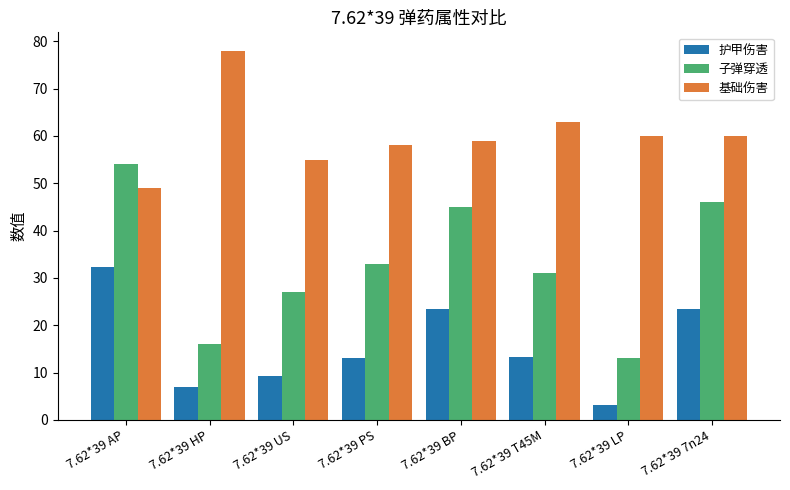

What position from the right is 7.62*39 PS?

5